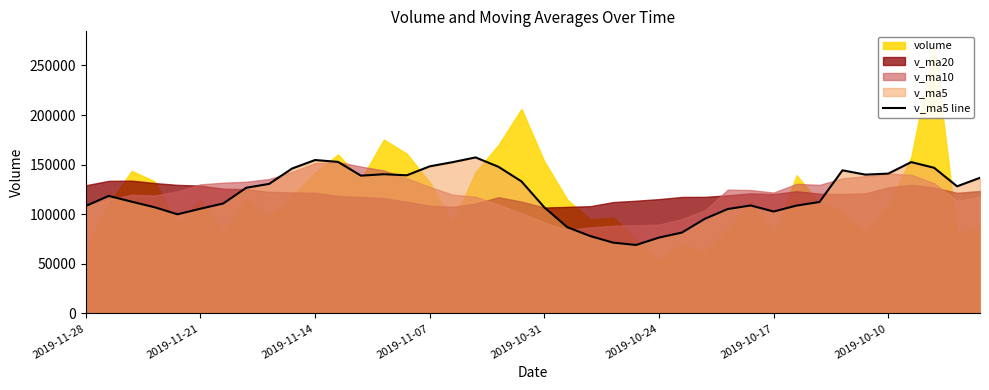

How many interior local valleys (lower than both neighbors) does the data have?

7